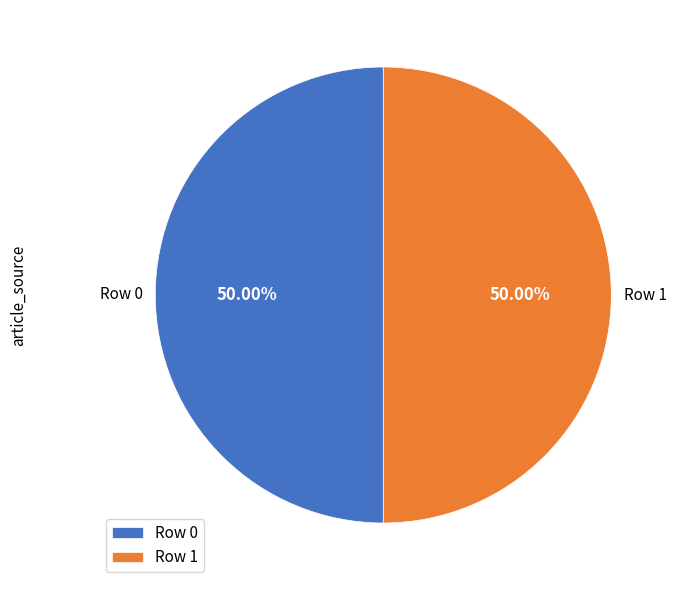

What is the ratio of the value at Row 1 to the value at Row 0?

1.0